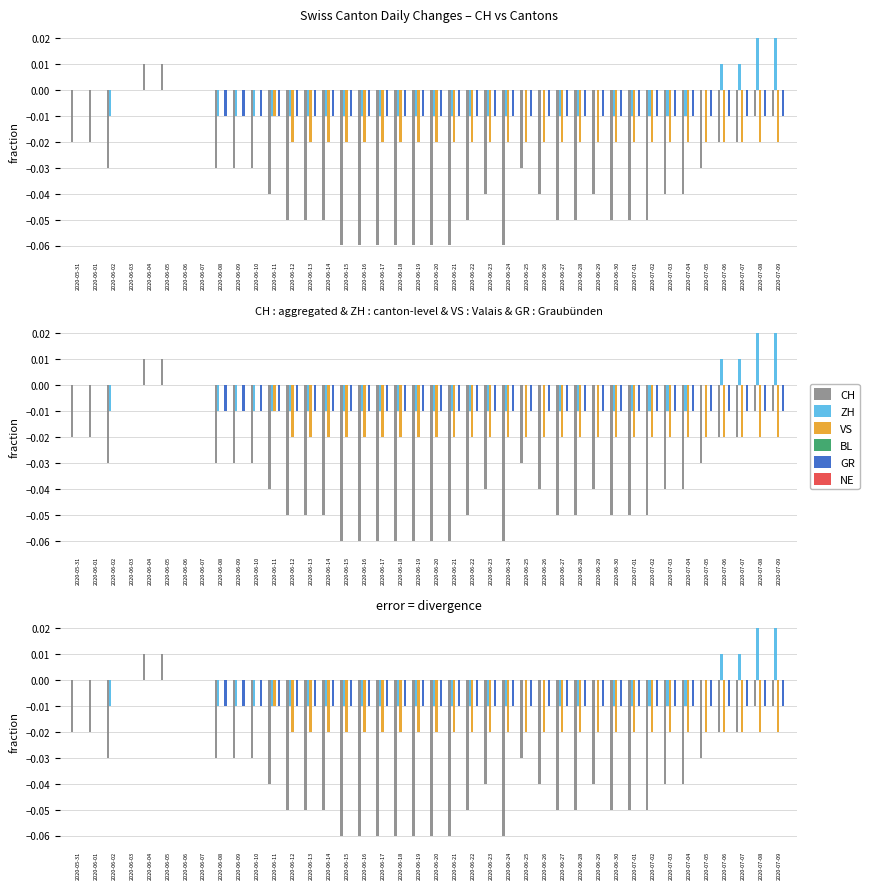

Which series has the widest spread of values?

CH